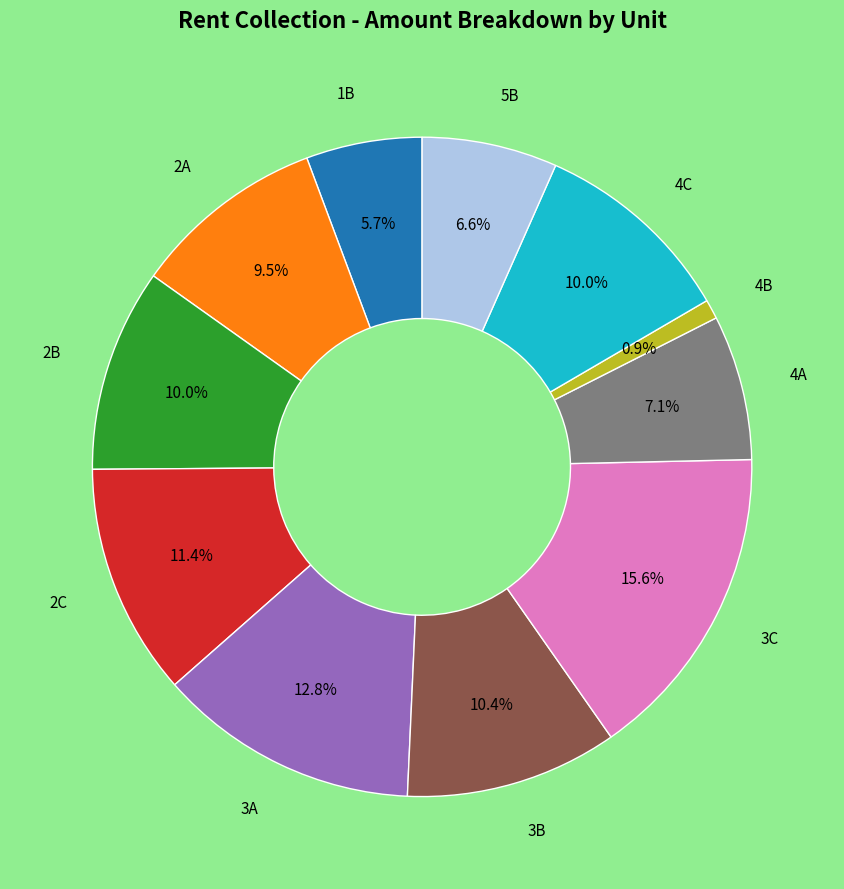

Is there a majority slice in this chart?

No